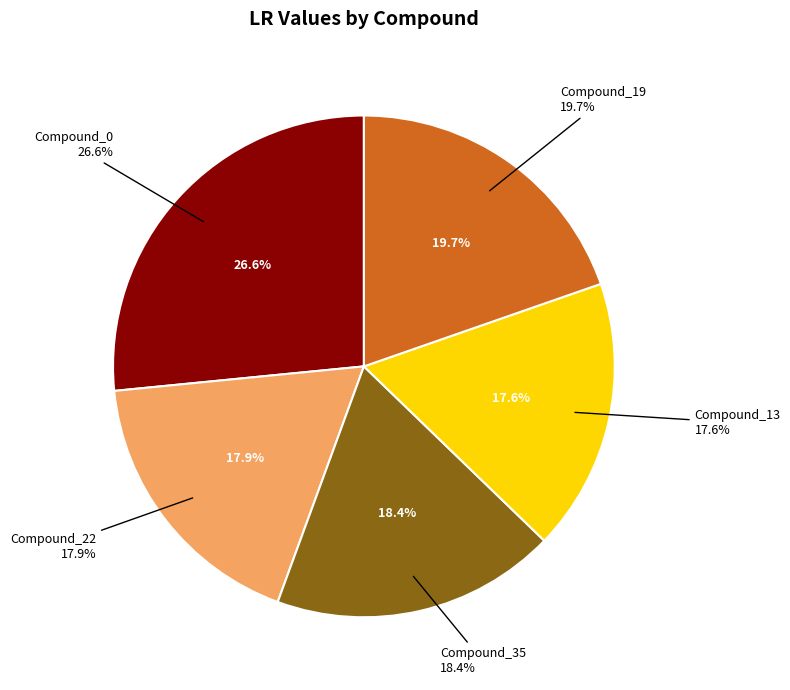

Which category has the biggest portion of the pie?

Compound_0